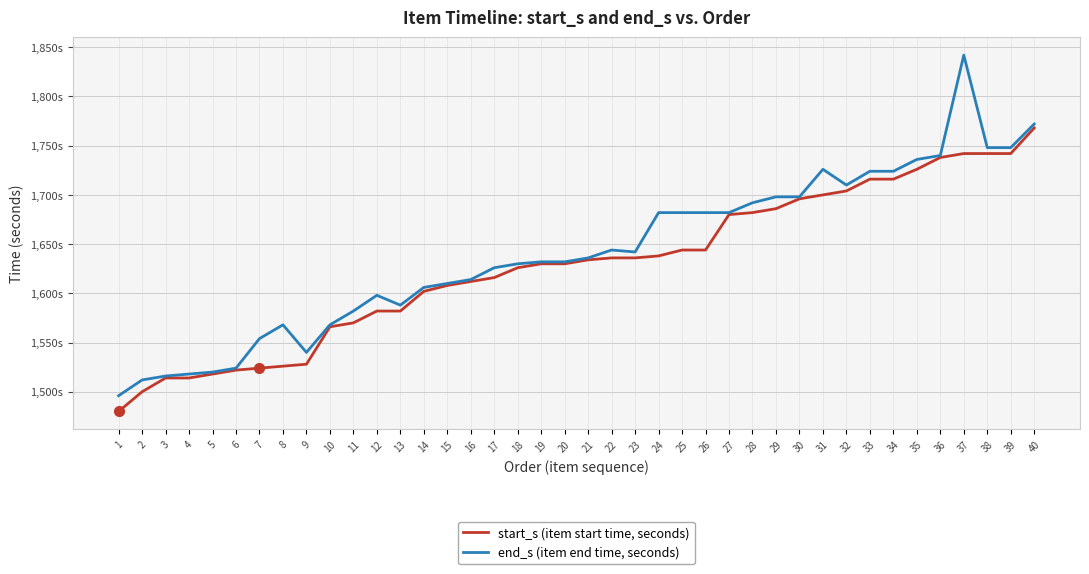

True or false: start_s (item start time, seconds) and end_s (item end time, seconds) intersect in this chart.

False